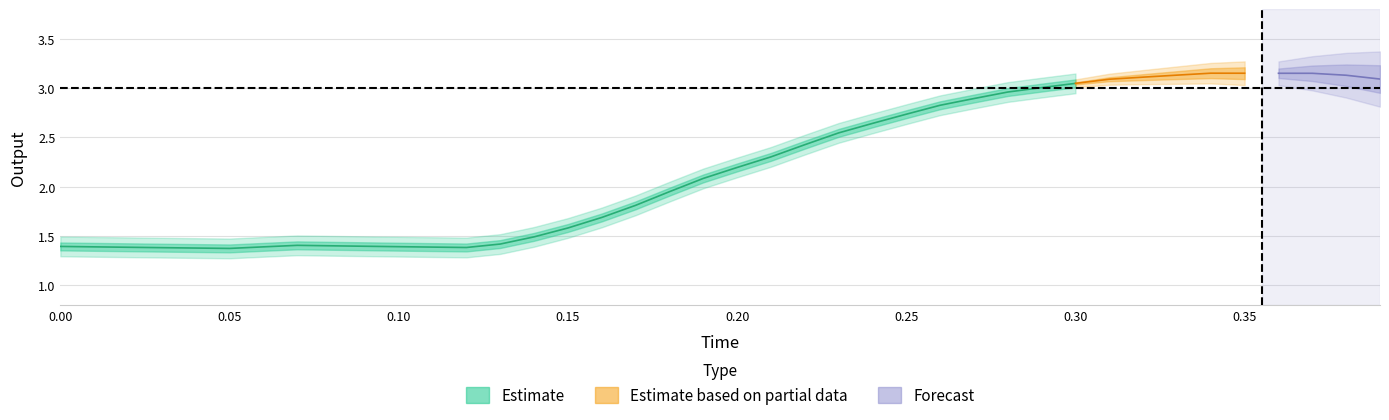

What is the difference between the maximum and second lowest values in the output series?

1.8